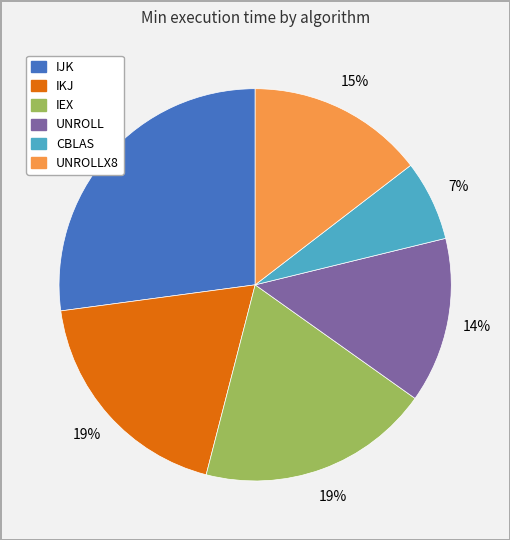

To the nearest percent, what is the average slice percentage?

17%